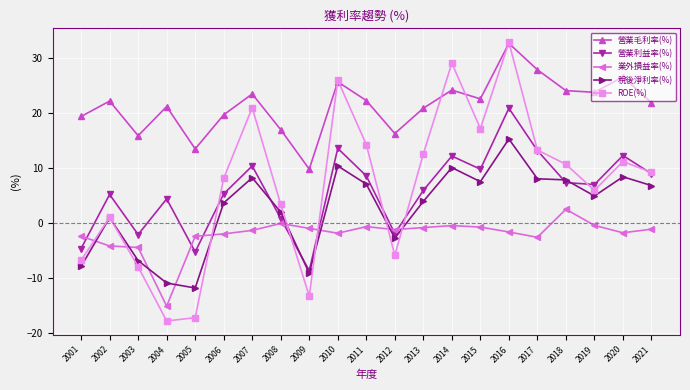

What is the sum of all ROE(%) values?

145.1